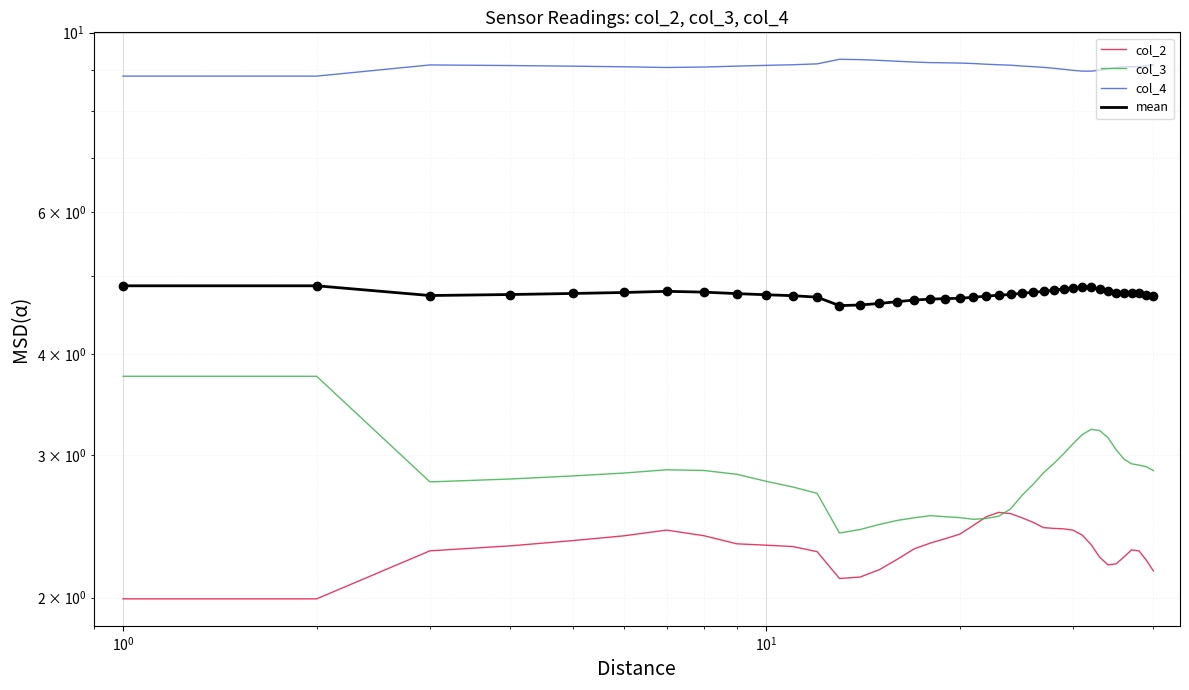

In col_4, how many points are higher than both neighbors (excluding endpoints)?

2